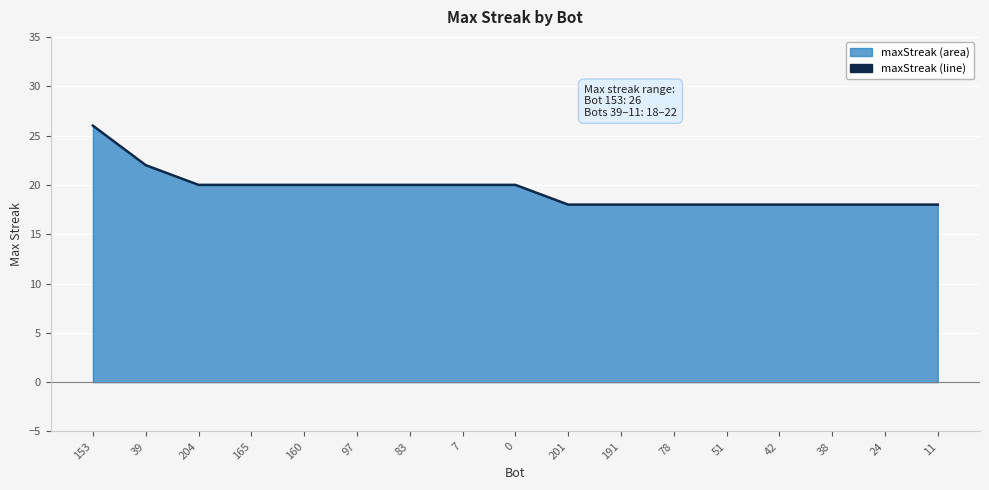

Count the number of values greater than 20.

2